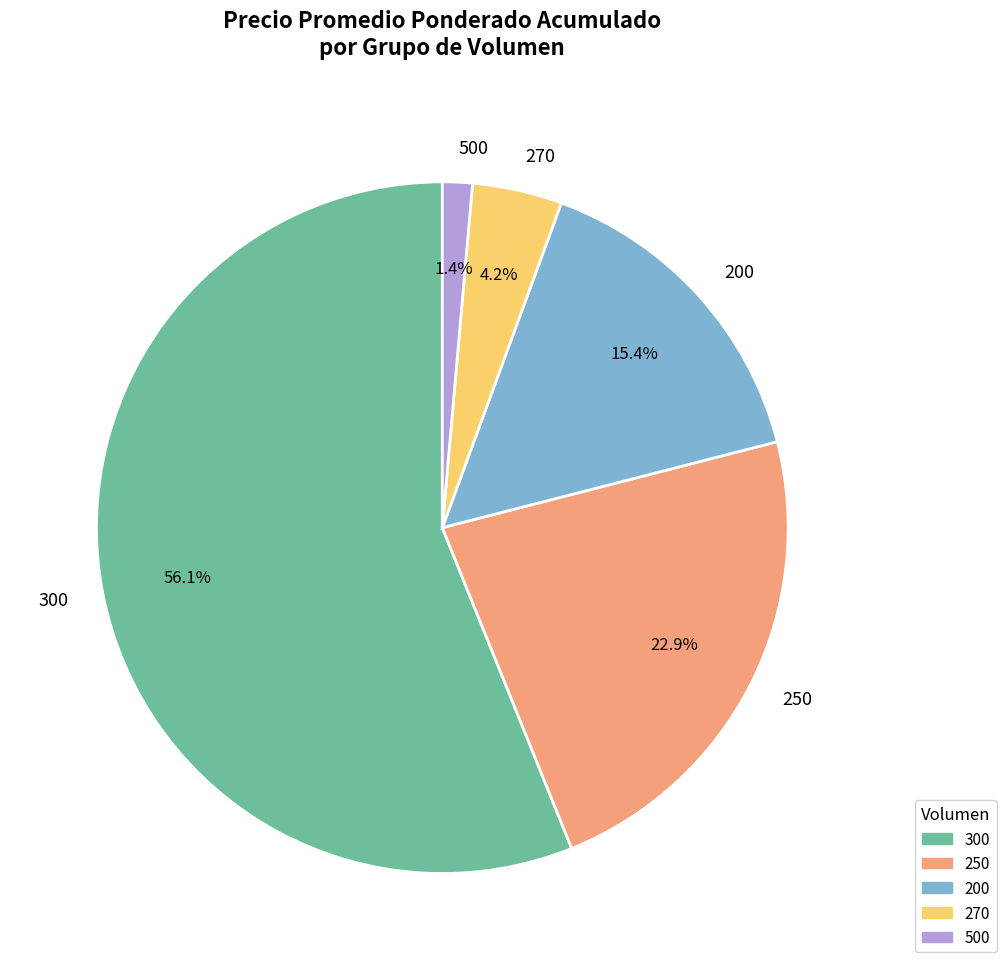

What percentage is NOT represented by 200?

84.6%